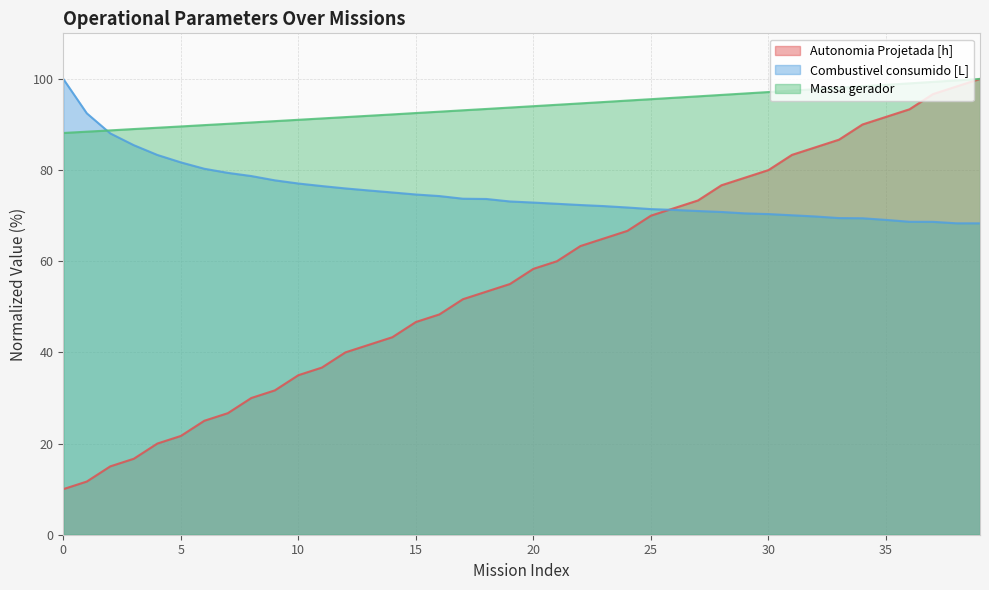

At which label is Autonomia Projetada [h] closest to 55?

19